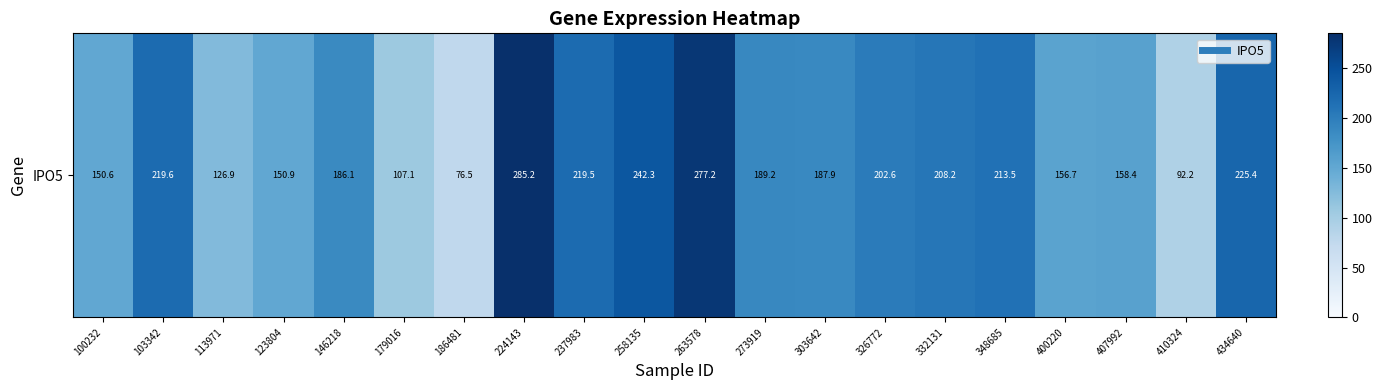

Where is the data nearest to the value 180?

146218